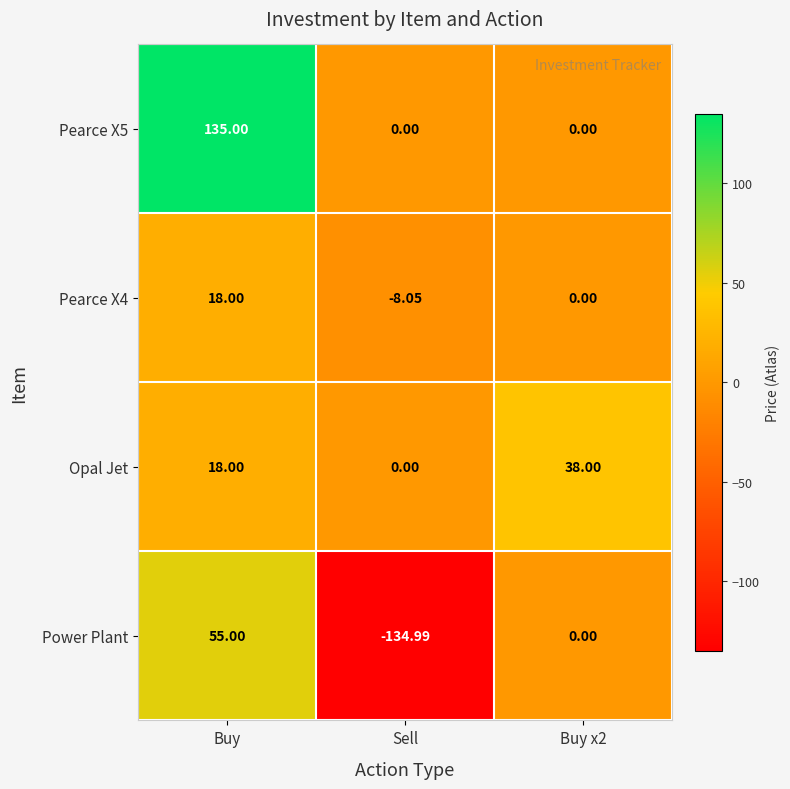

What is the difference between the highest and lowest values at Sell?

135.0